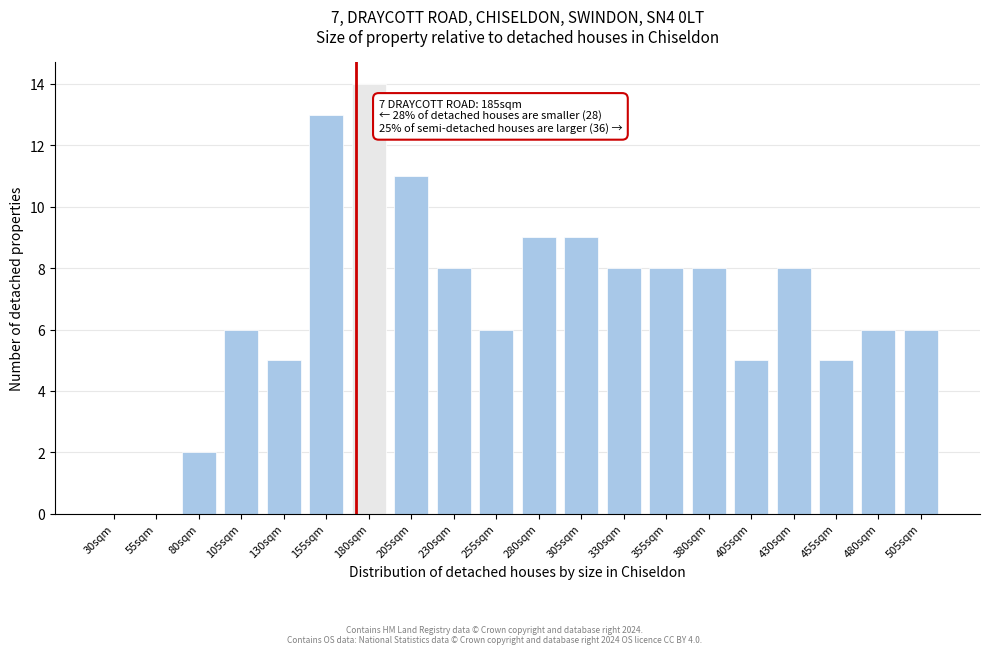

Reading left to right, what are all the values shown in this chart?

30sqm=0	55sqm=0	80sqm=2	105sqm=6	130sqm=5	155sqm=13	180sqm=14	205sqm=11	230sqm=8	255sqm=6	280sqm=9	305sqm=9	330sqm=8	355sqm=8	380sqm=8	405sqm=5	430sqm=8	455sqm=5	480sqm=6	505sqm=6